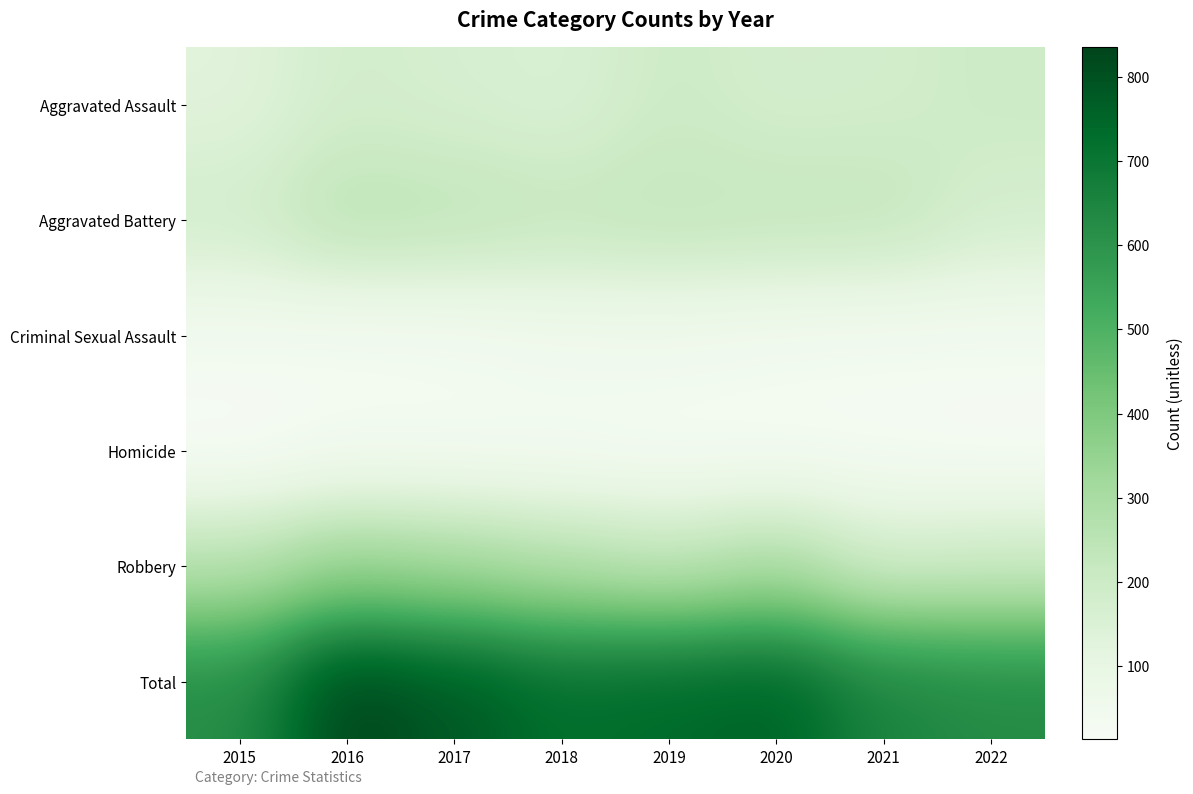

How many data points does each series have?

8